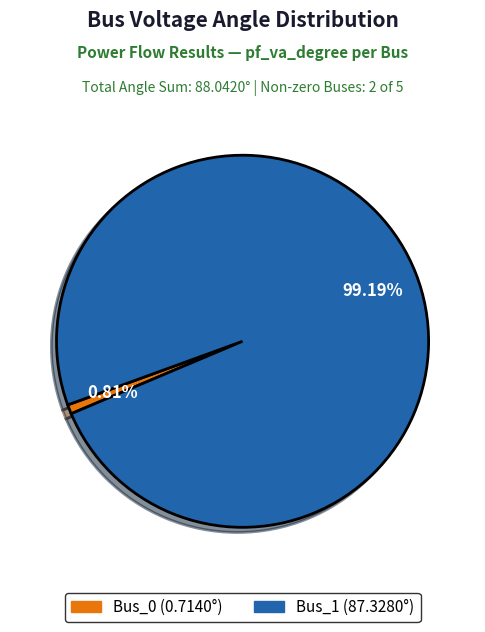

To the nearest percent, what is the difference between the Bus_0 and Bus_1 slice percentages?

98%